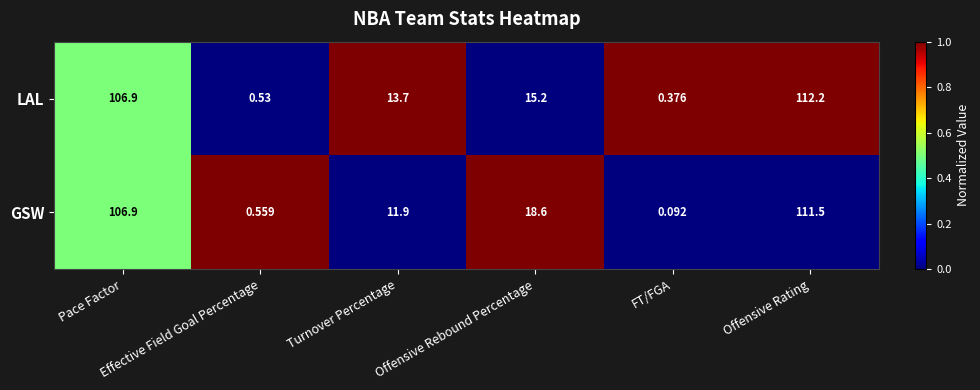

Which series has the largest range (max minus min)?

LAL